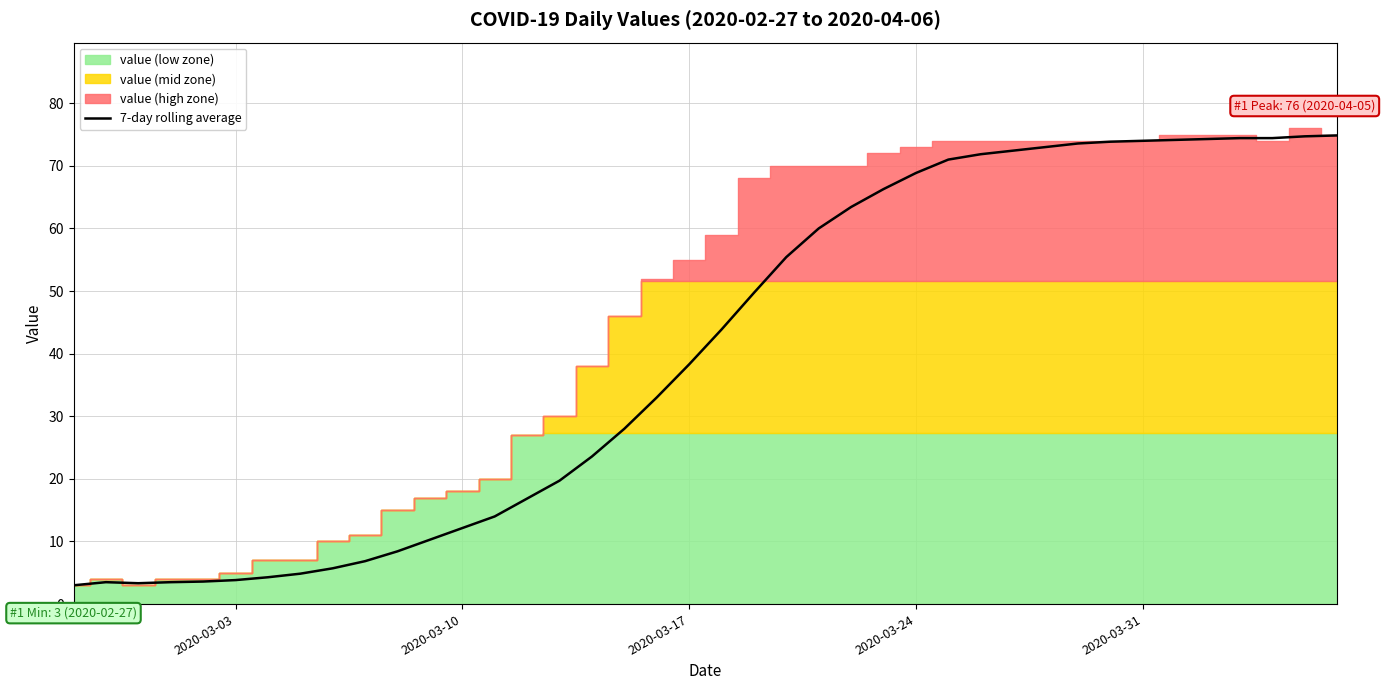

What is the smallest value displayed?

3.0